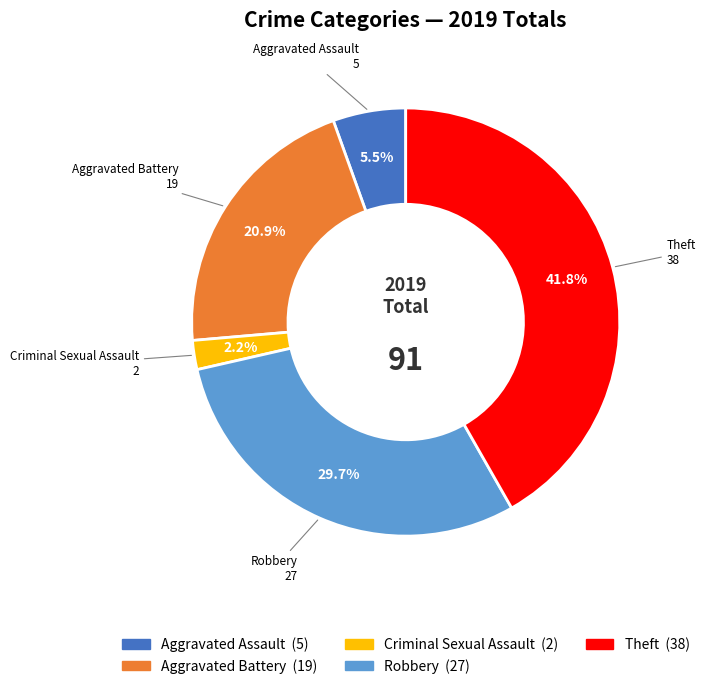

Is there any slice that represents more than half of the pie?

No